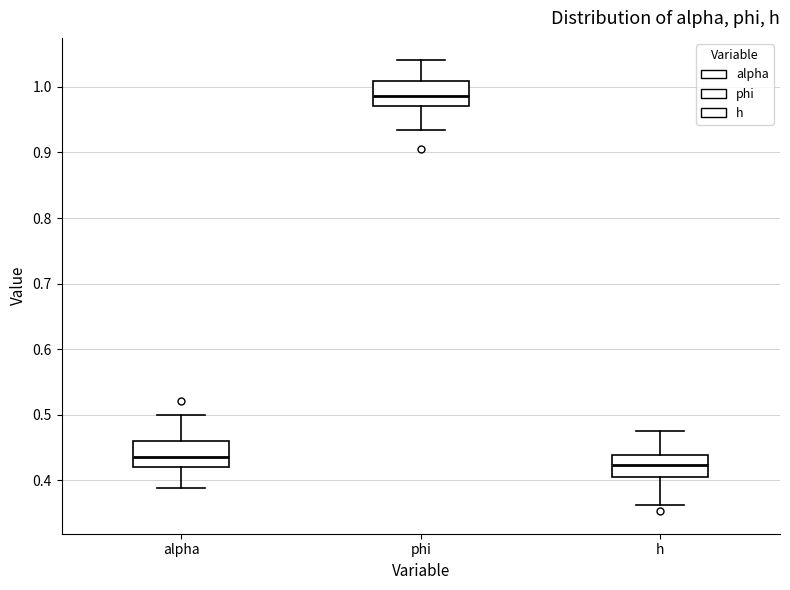

Reading left to right, transcribe this box plot: for each box, give where its median line is, the range the box spans, and where its two whiskers end, as read against the y-axis. The values are not printed on the chart, so give them approximately, as read against the axis.

alpha: median 0.44, box 0.42 to 0.46, whiskers 0.39 to 0.50
phi: median 0.99, box 0.97 to 1.01, whiskers 0.93 to 1.04
h: median 0.42, box 0.41 to 0.44, whiskers 0.36 to 0.48